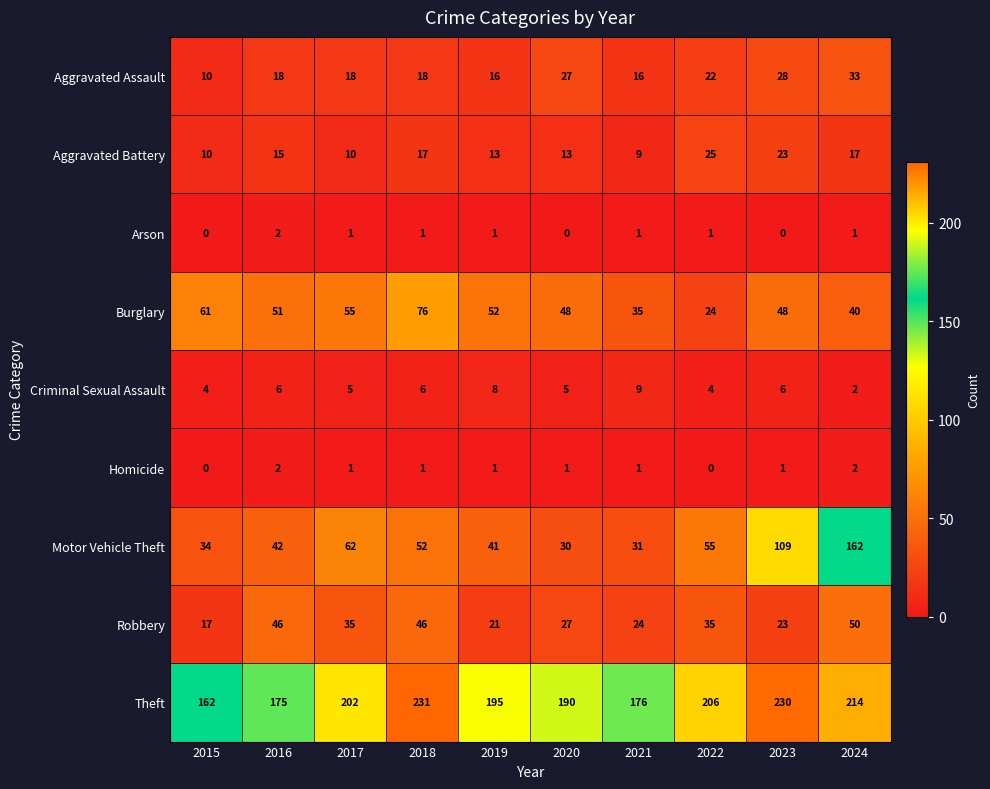

Which series has the largest total across all categories?

Theft